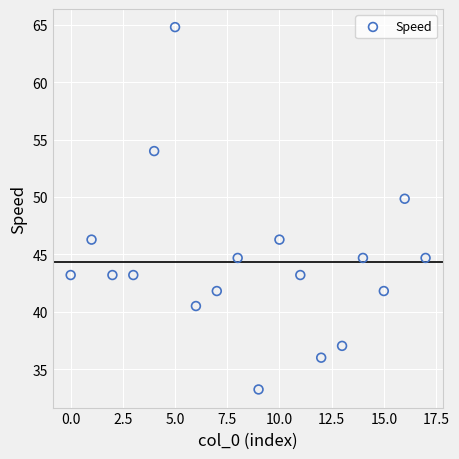

What Y value in the scatter plot is closest to 49?

49.8